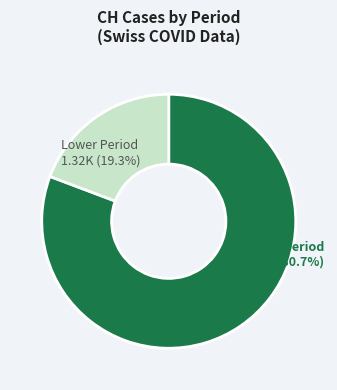

What is the smallest slice in the pie chart?

Lower Period